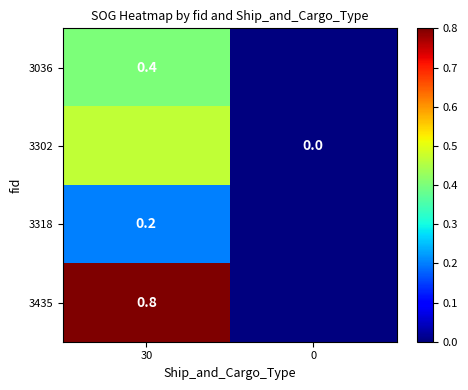

Is the value of 3435 at 30 greater than the value of 3302 at 0?

Yes